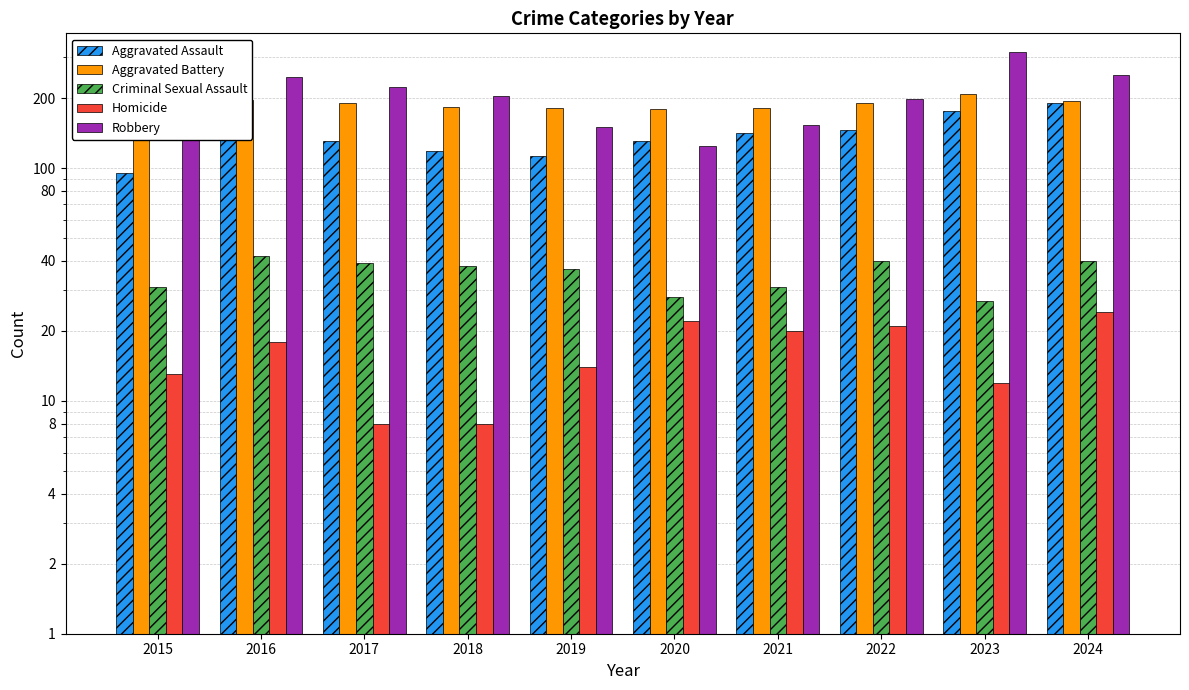

List the series in order of their peak value, lowest first.

Homicide, Criminal Sexual Assault, Aggravated Assault, Aggravated Battery, Robbery